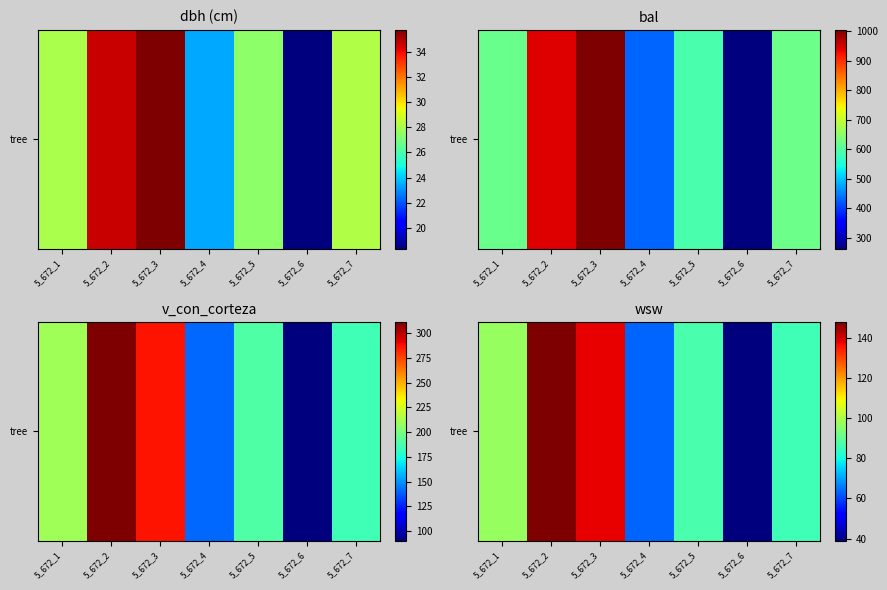

What is the change in value from 5_672_2 to 5_672_6?

-109.0